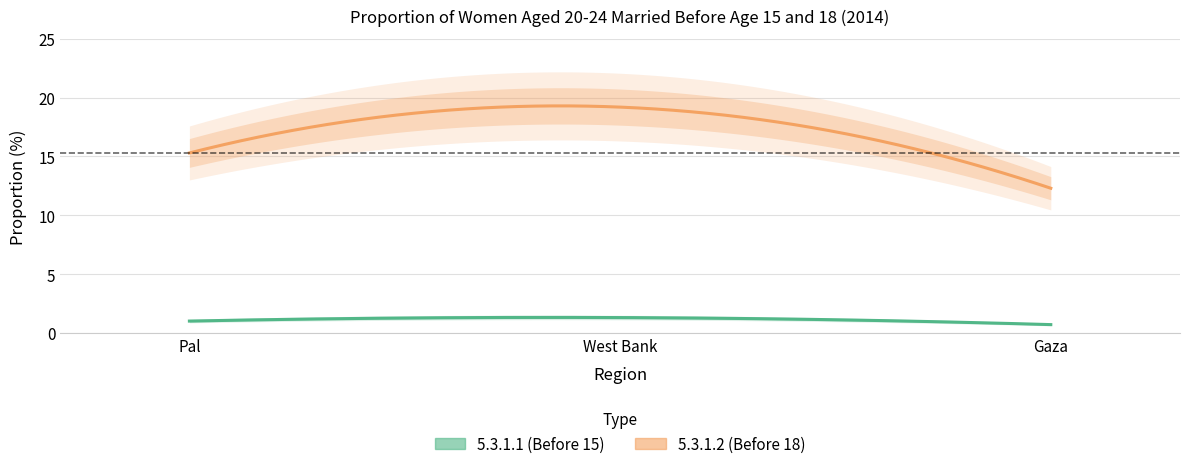

What position from the right is Gaza?

1